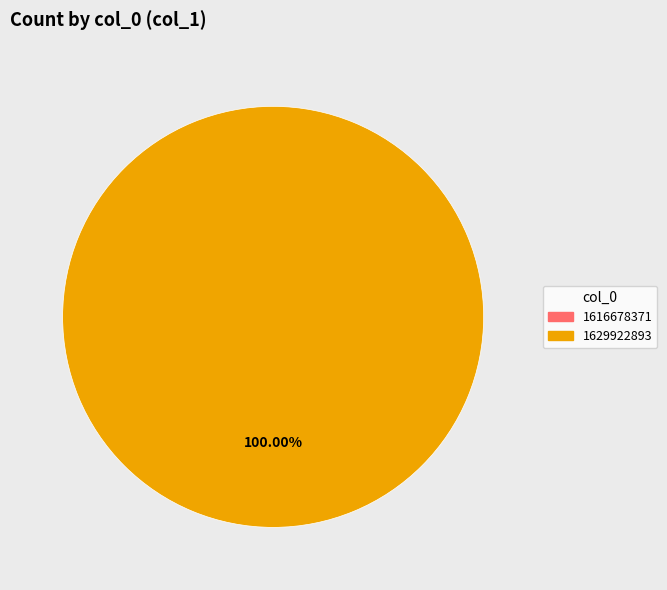

What is the largest slice in the pie chart?

1629922893